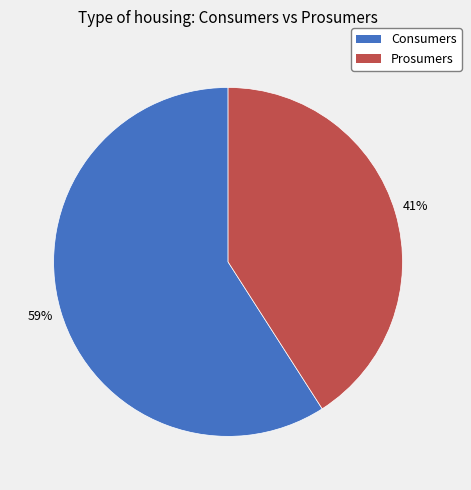

Is it true that Consumers is 59% of the pie?

True